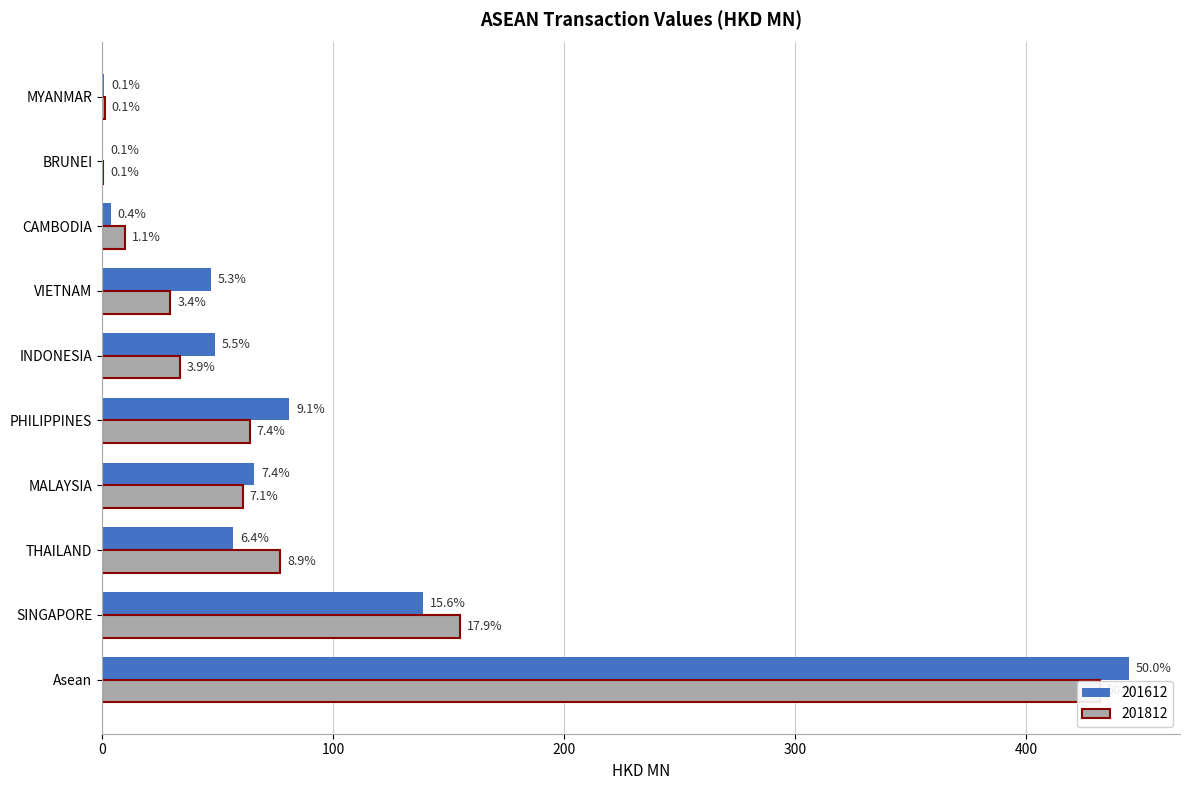

Which has a higher value, BRUNEI or MYANMAR?

MYANMAR